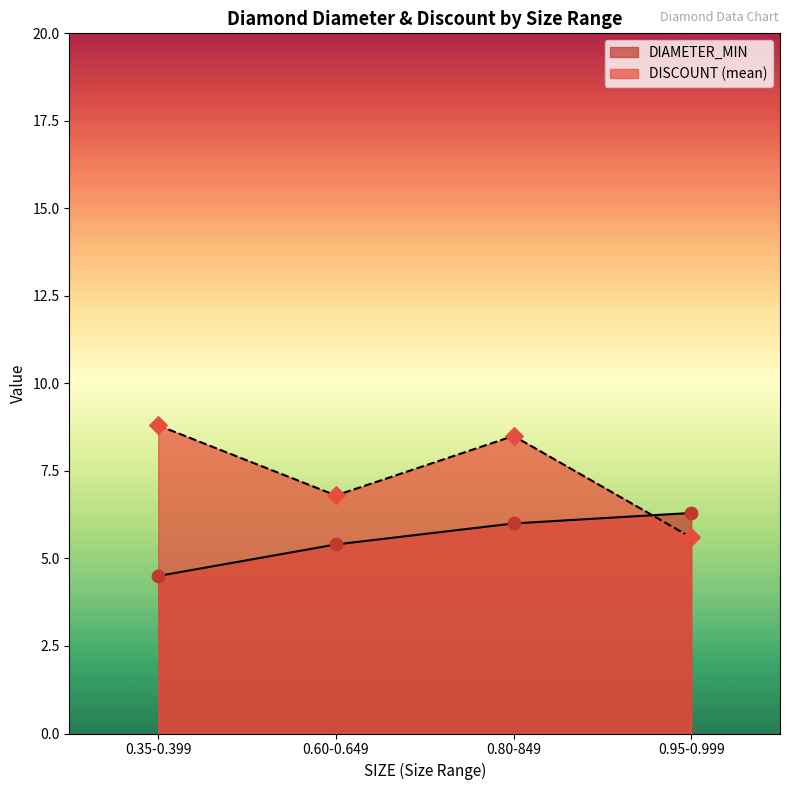

Which series reaches the maximum Y coordinate?

DISCOUNT